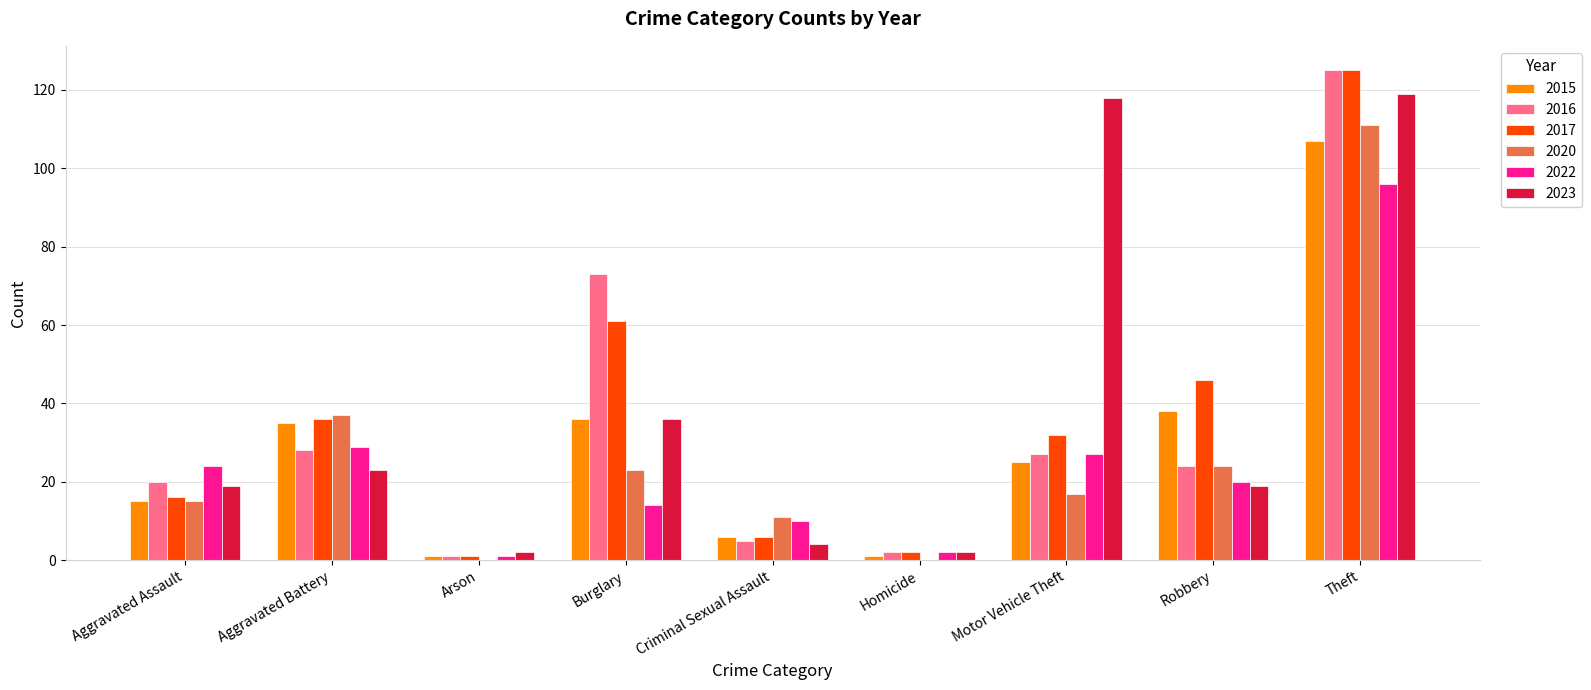

Count the number of categories in the chart.

9